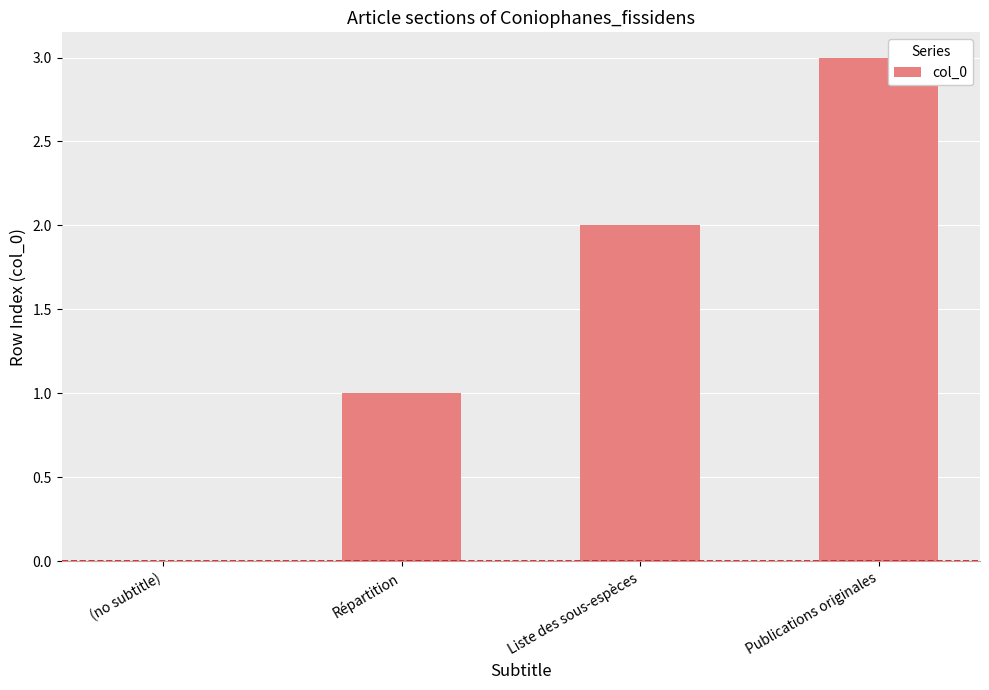

Between Publications originales and Liste des sous-espèces, which is larger?

Publications originales